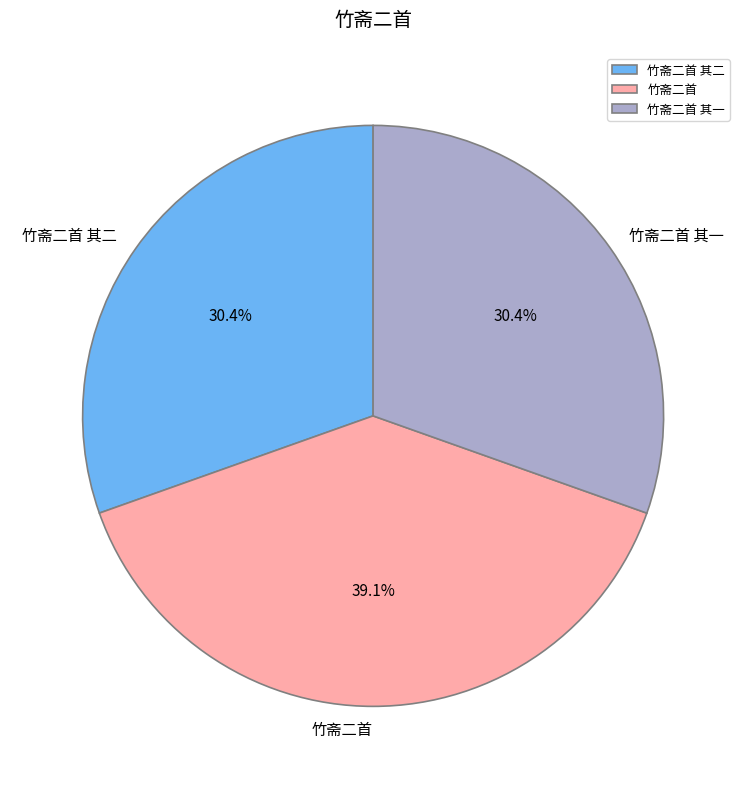

What portion of the pie excludes 竹斋二首?

60.9%